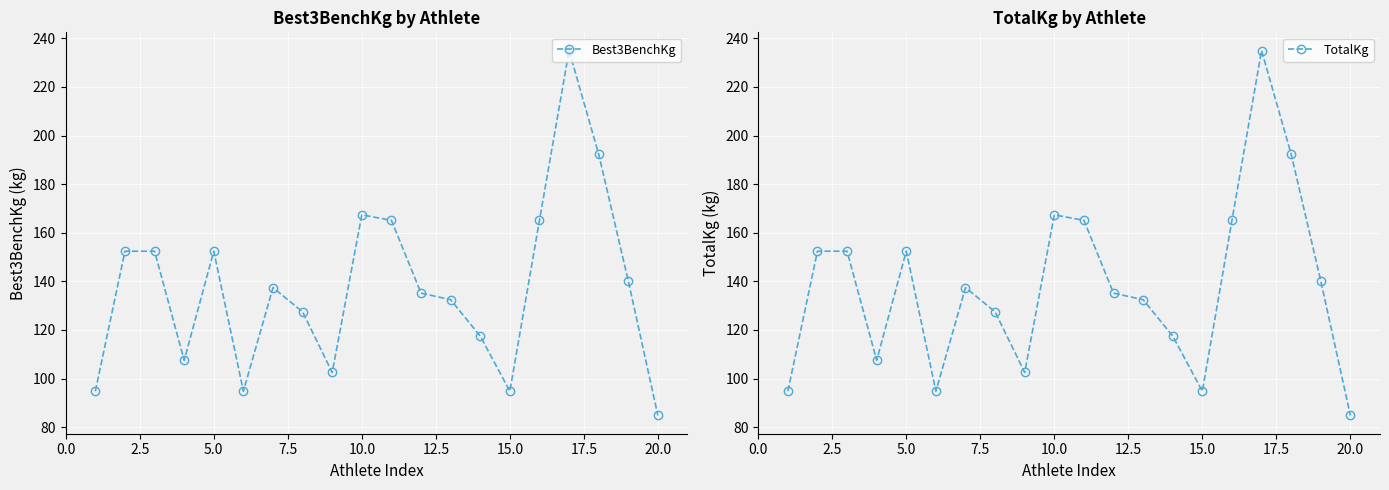

How many series are shown in this chart?

2